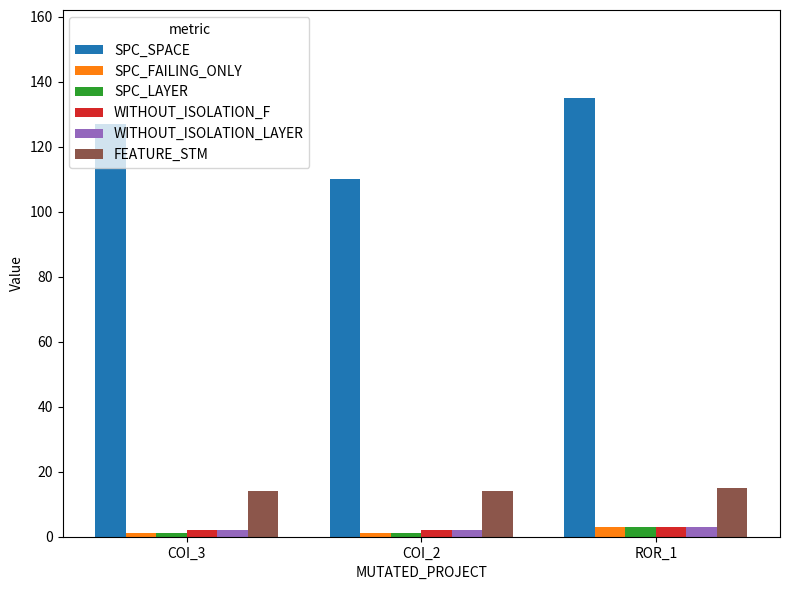

What is the smallest value displayed?

1